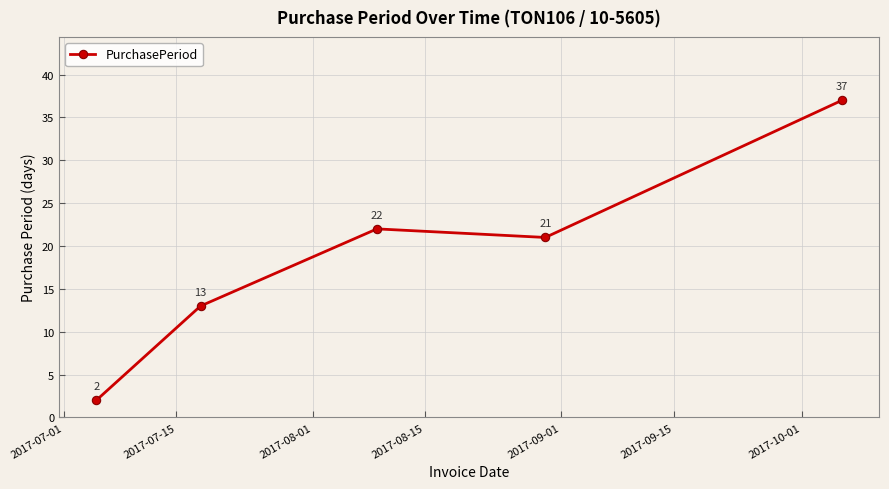

True or false: there are more than 1 points higher than both neighbors.

False